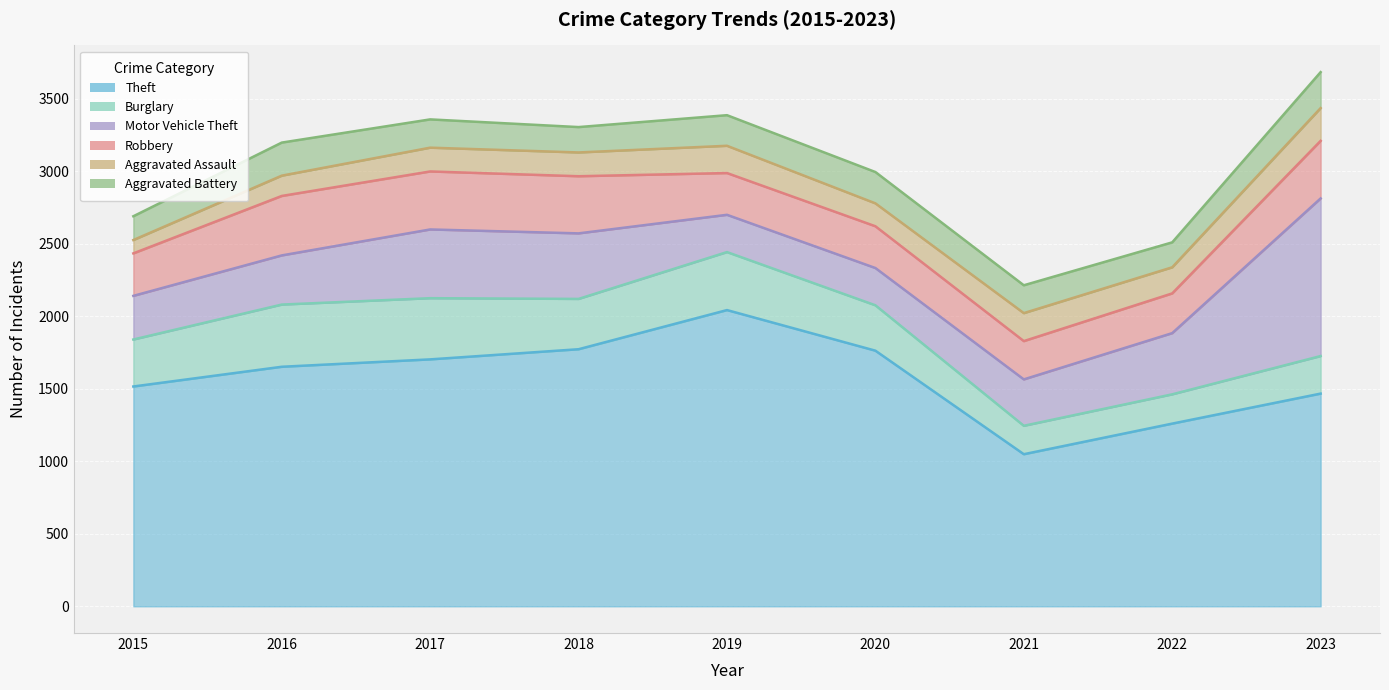

Which has a higher value, 2022 or 2020?

2020